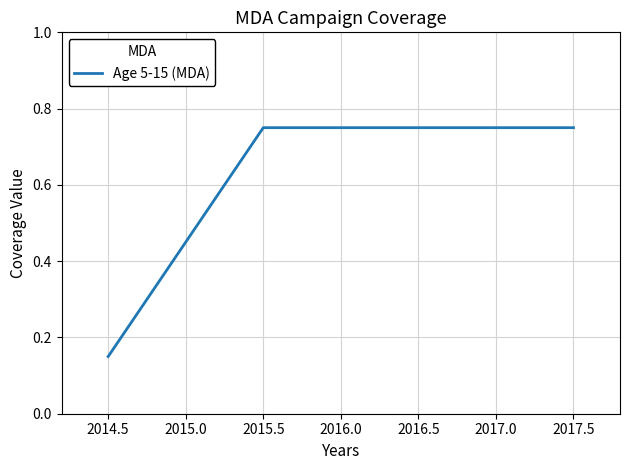

True or false: the data has more than 2 interior local peaks.

False